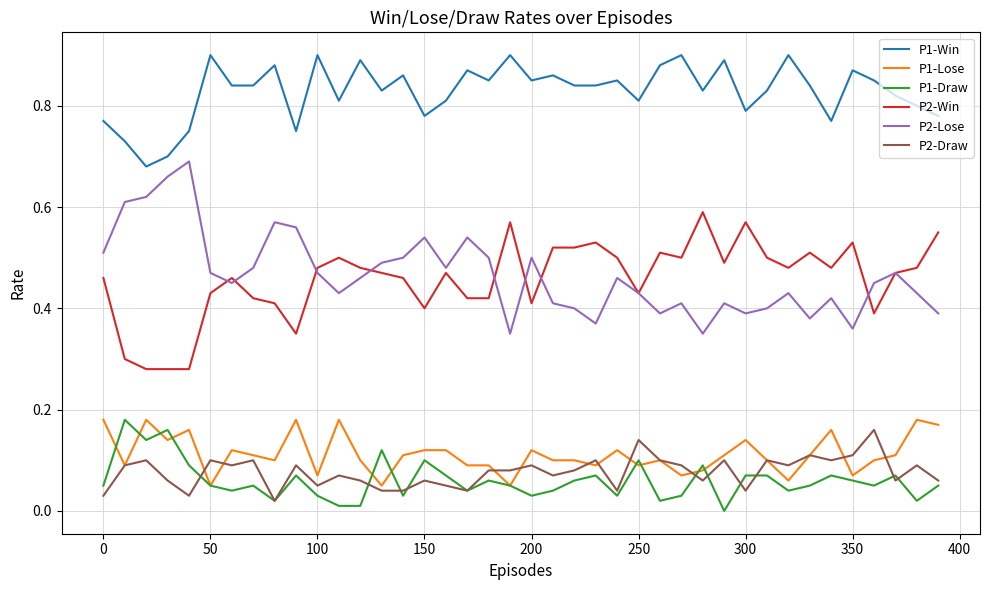

True or false: P1-Draw and P1-Win intersect in this chart.

False